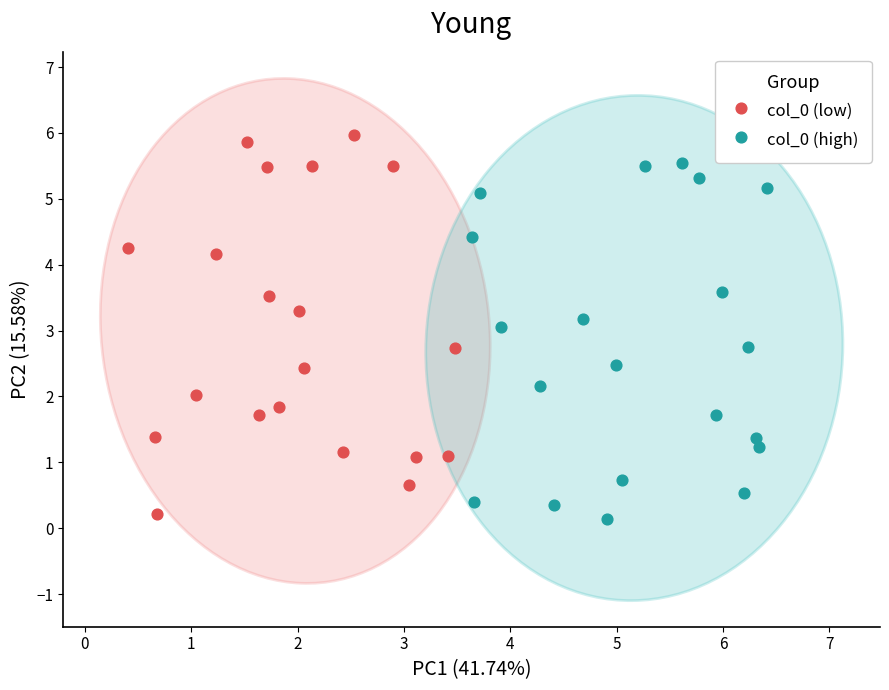

Which series contains the highest Y value?

col_0 (low)